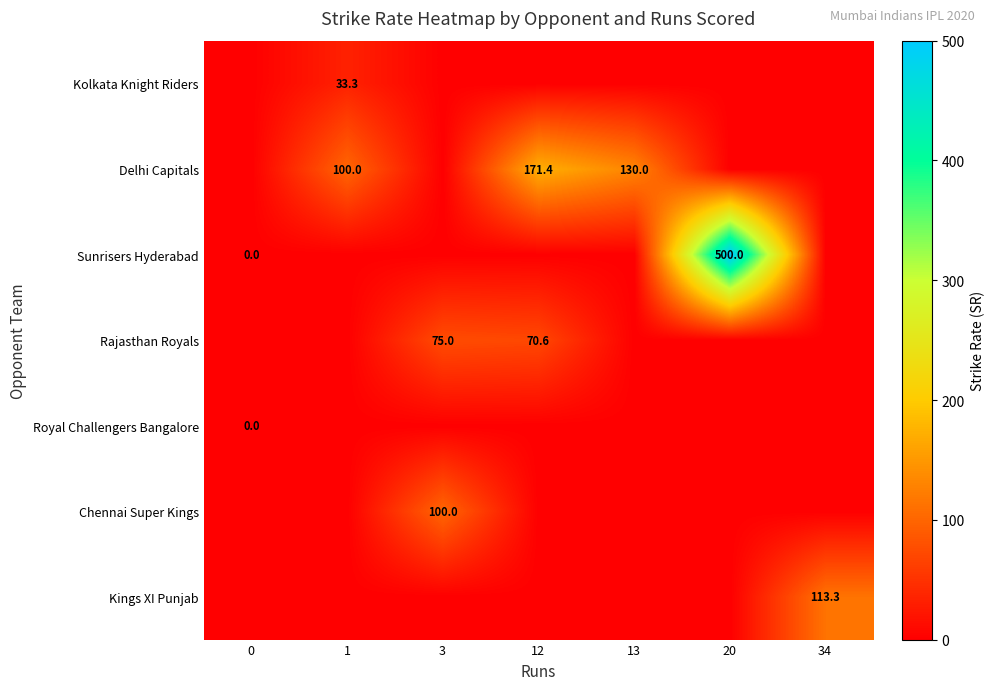

At how many categories does at least one series exceed 207?

1